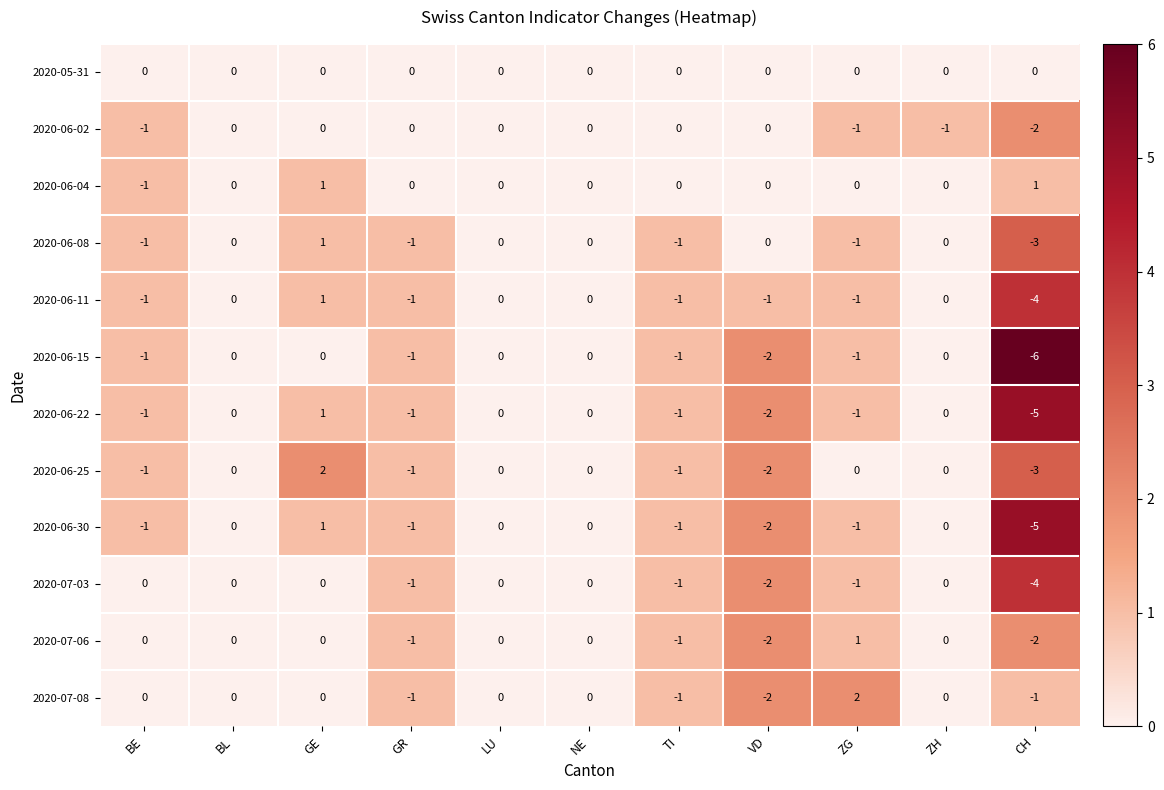

Is it true that 2020-06-15 equals 0 at LU?

True